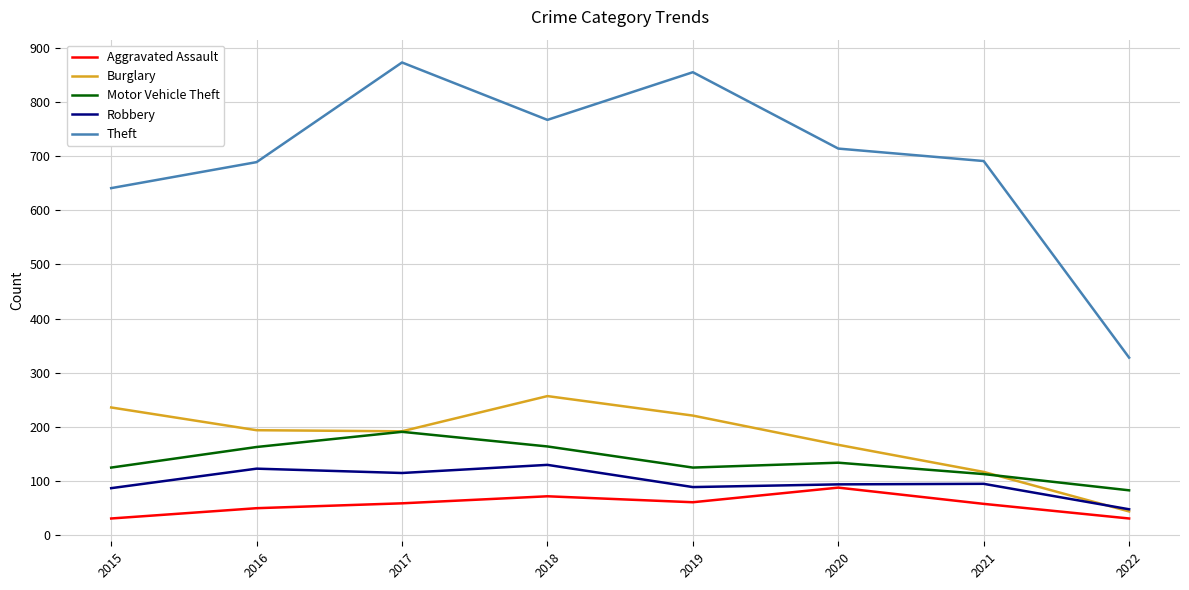

Which series has the largest total across all categories?

Theft